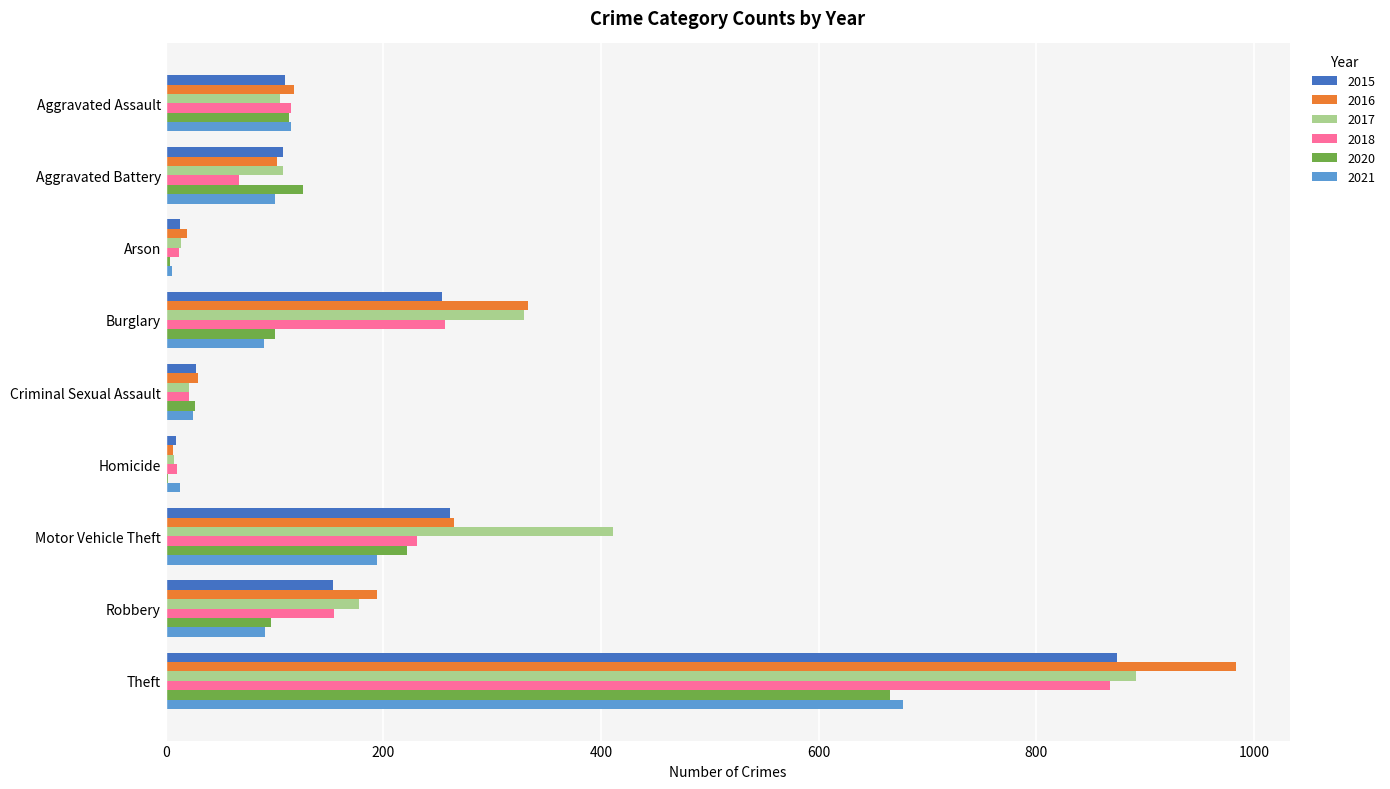

How many series are shown in this chart?

6